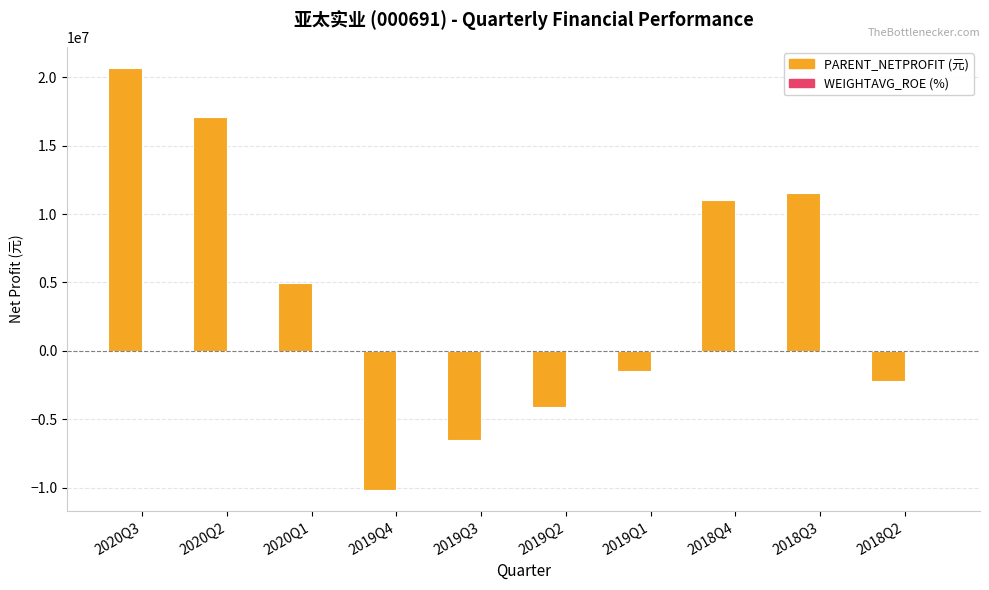

What is the greatest value displayed?

20697865.9